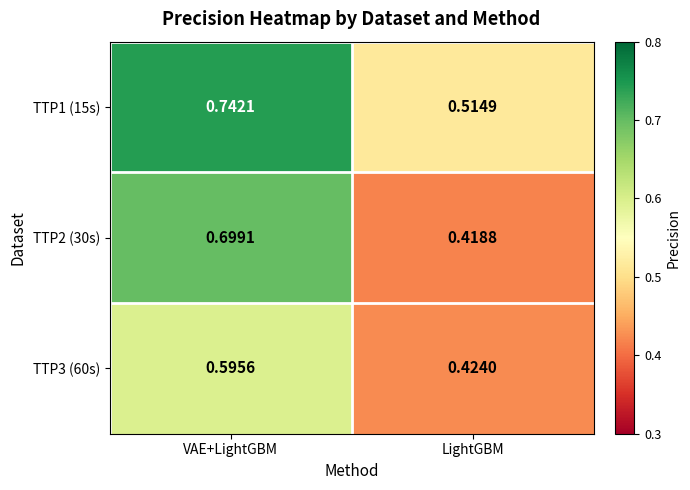

Which series has the largest total across all categories?

TTP1 (15s)